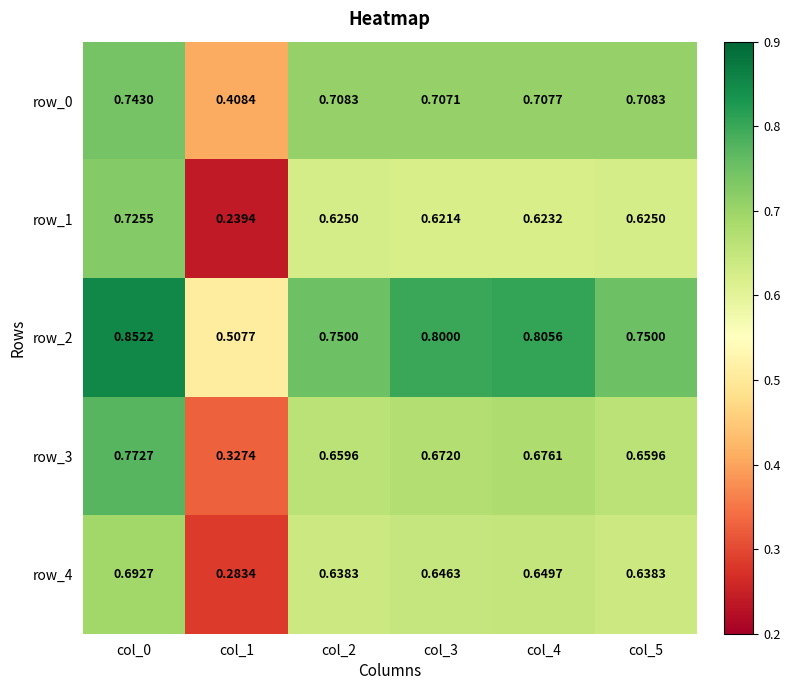

Is the value of row_4 at col_4 greater than the value of row_1 at col_0?

No